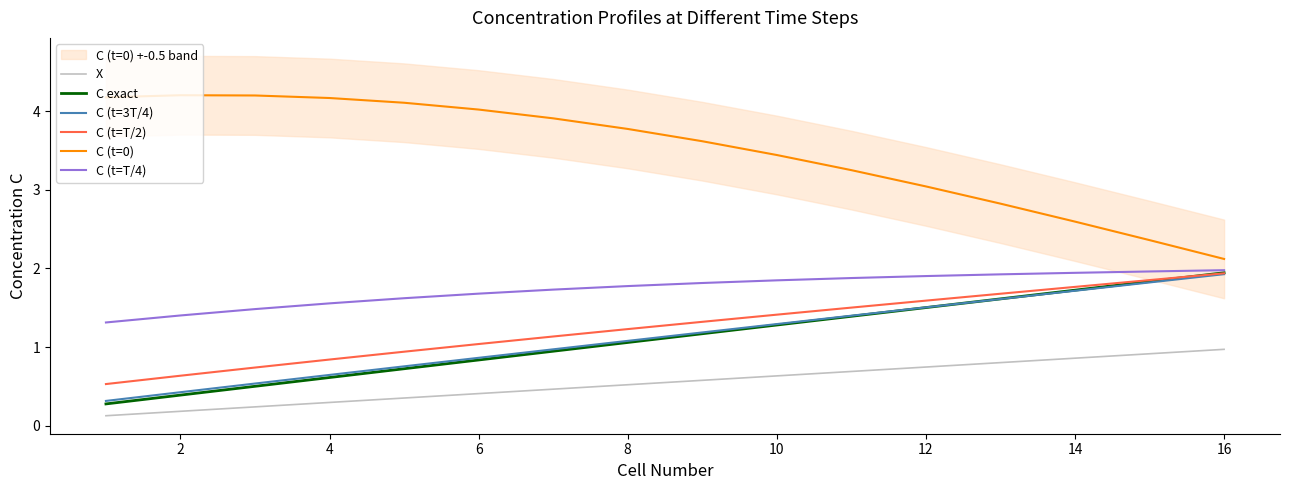

The C (t=T/2) series shows 1.4 at 10. True or false?

True